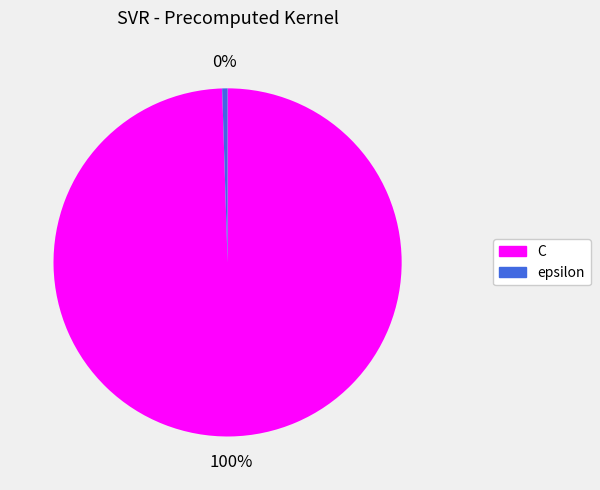

To the nearest percent, what percentage of the pie is C?

100%